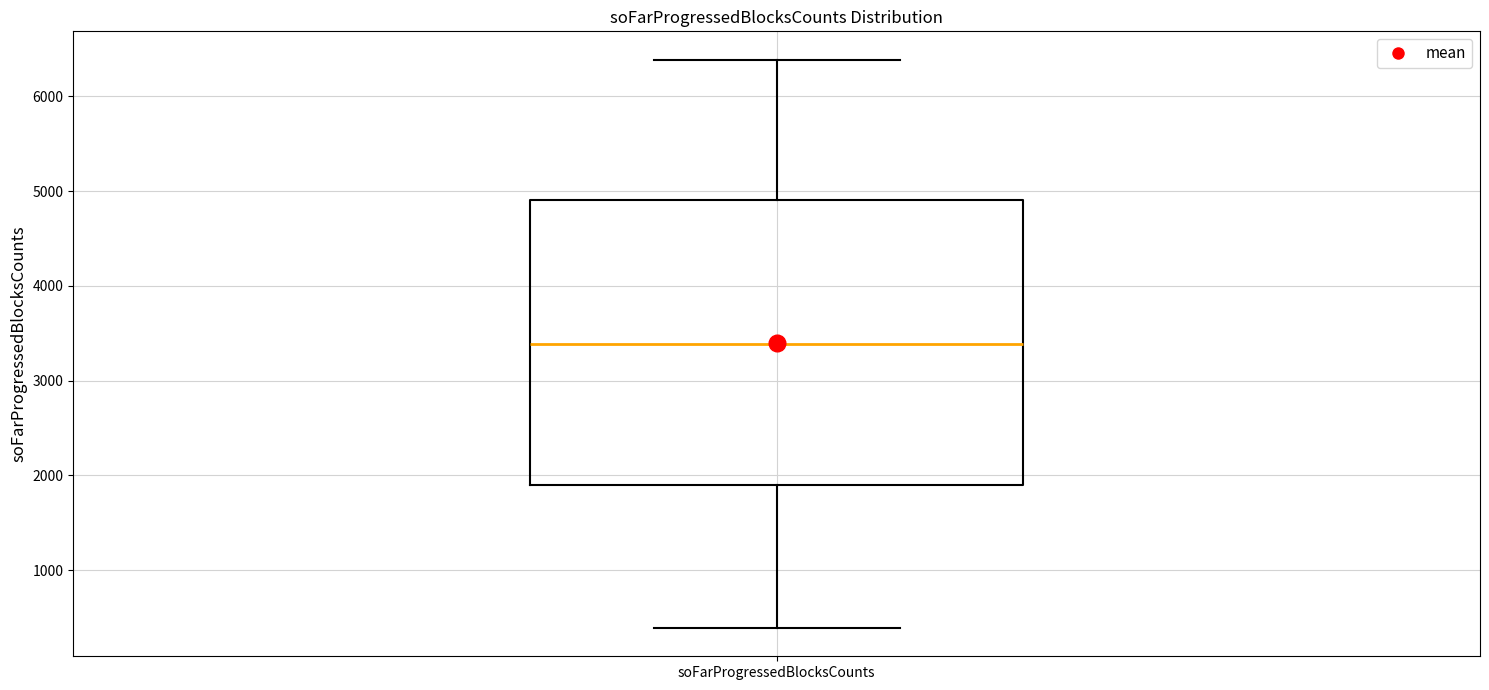

Where is the lower edge of the box for soFarProgressedBlocksCounts on the y-axis? The values are not printed on the chart, so give them approximately, as read against the axis.

1900